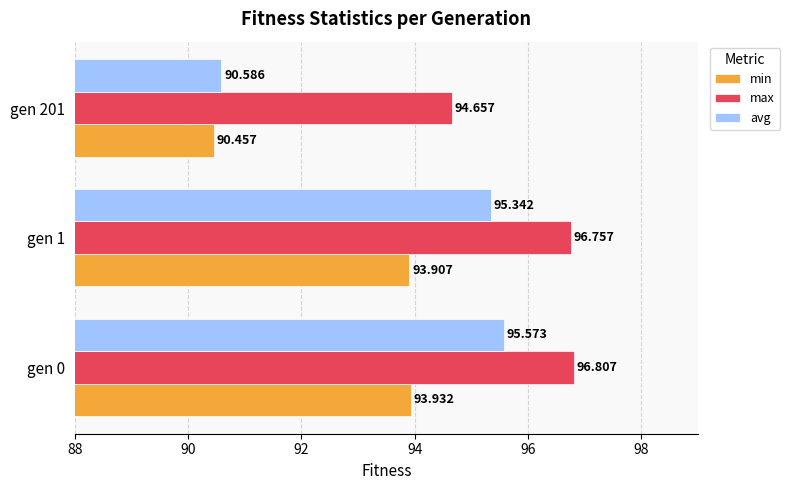

Which series has the largest range (max minus min)?

avg